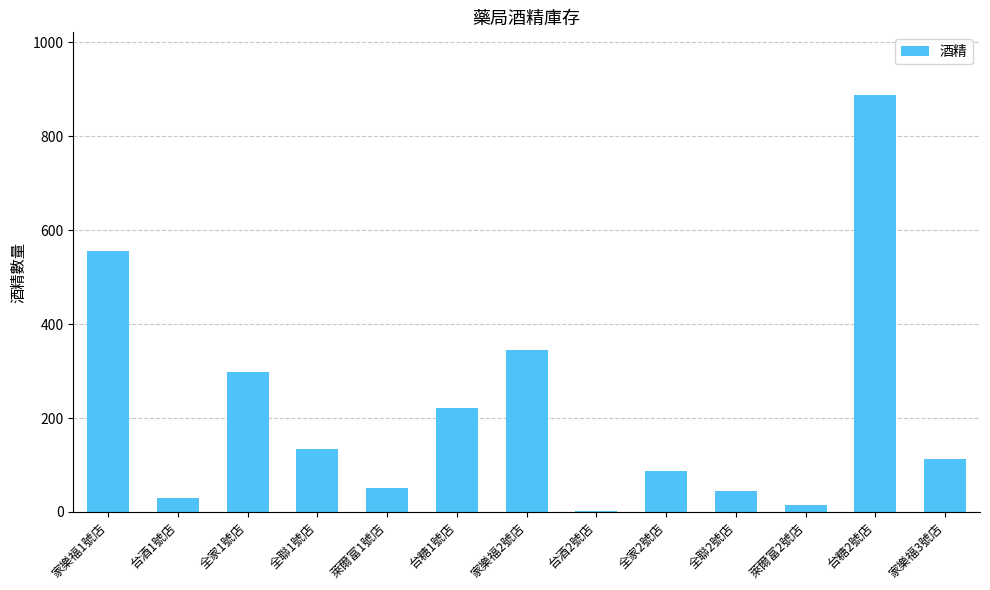

Count the number of categories in the chart.

13